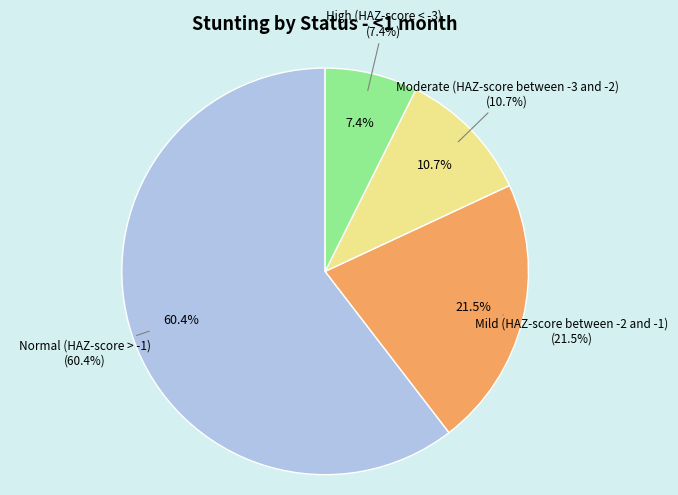

Do High (HAZ-score < -3) and Normal (HAZ-score > -1) together represent more than half of the pie?

Yes